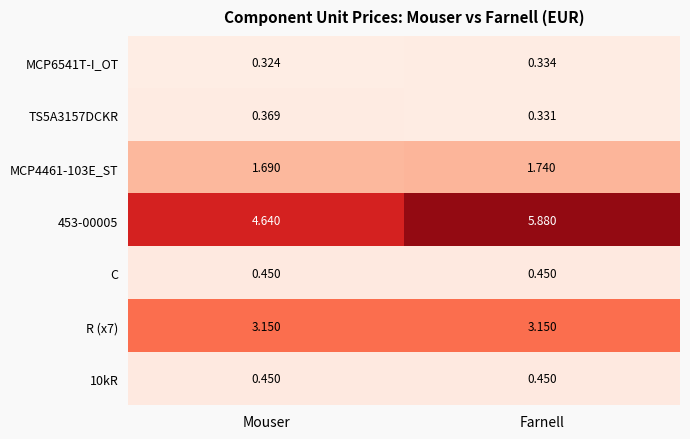

At which category is the sum across all series the highest?

Farnell